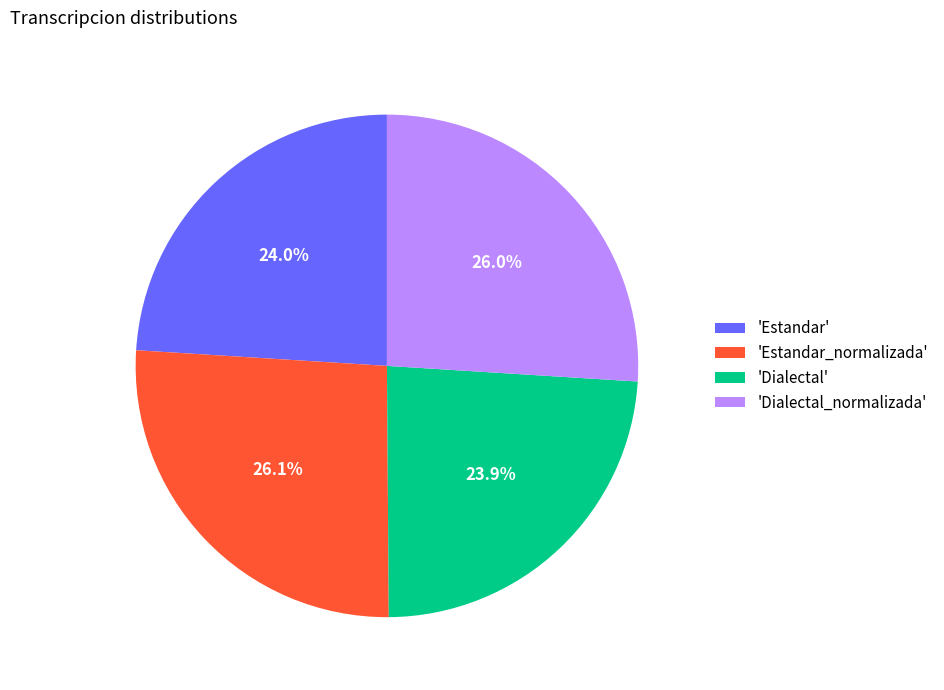

Approximately how many times larger is the value at 'Estandar_normalizada' compared to 'Estandar'?

1.1